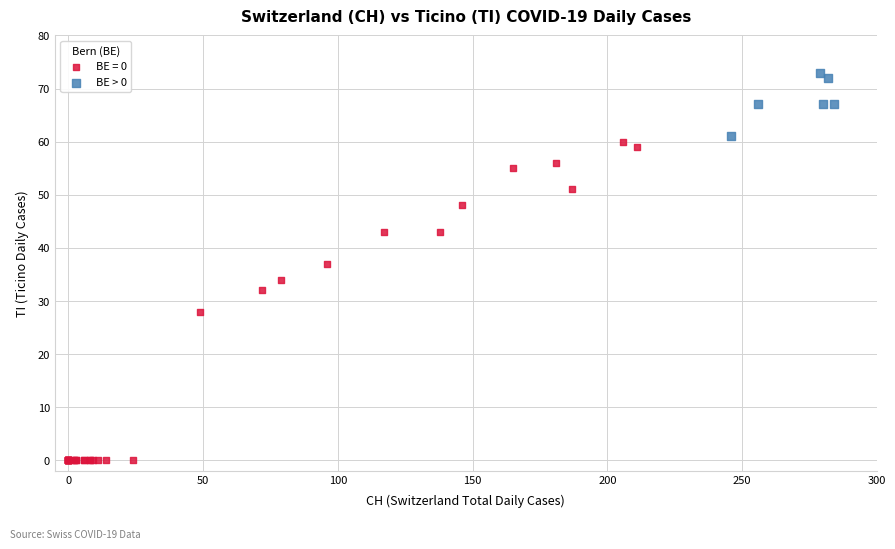

Which series has the widest spread of Y values?

BE = 0